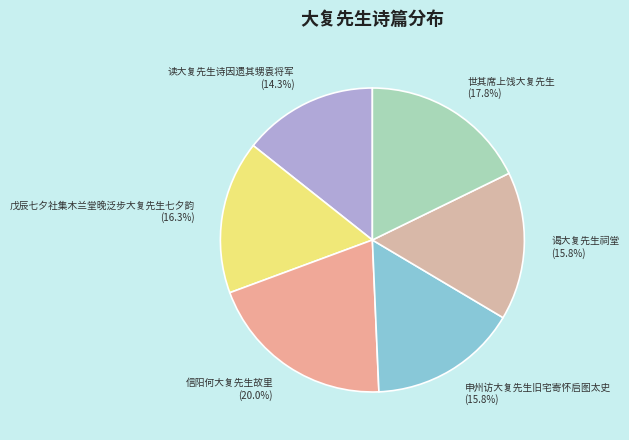

Between 谒大复先生祠堂 and 戊辰七夕社集木兰堂晚泛步大复先生七夕韵, which is larger?

戊辰七夕社集木兰堂晚泛步大复先生七夕韵